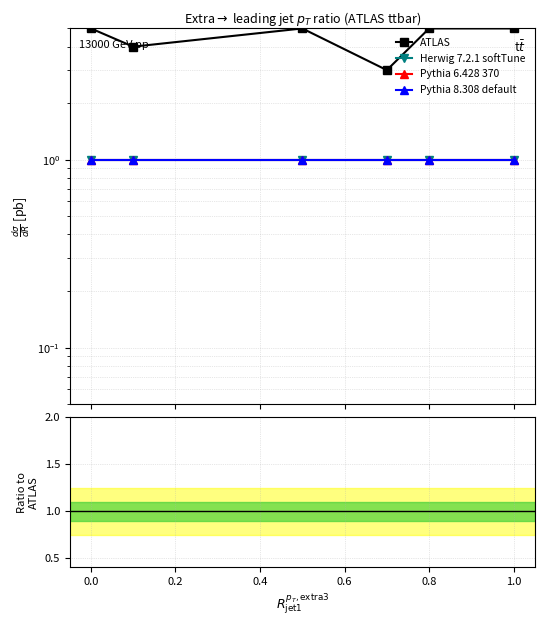

Is this an area chart (filled region under the line)?

No